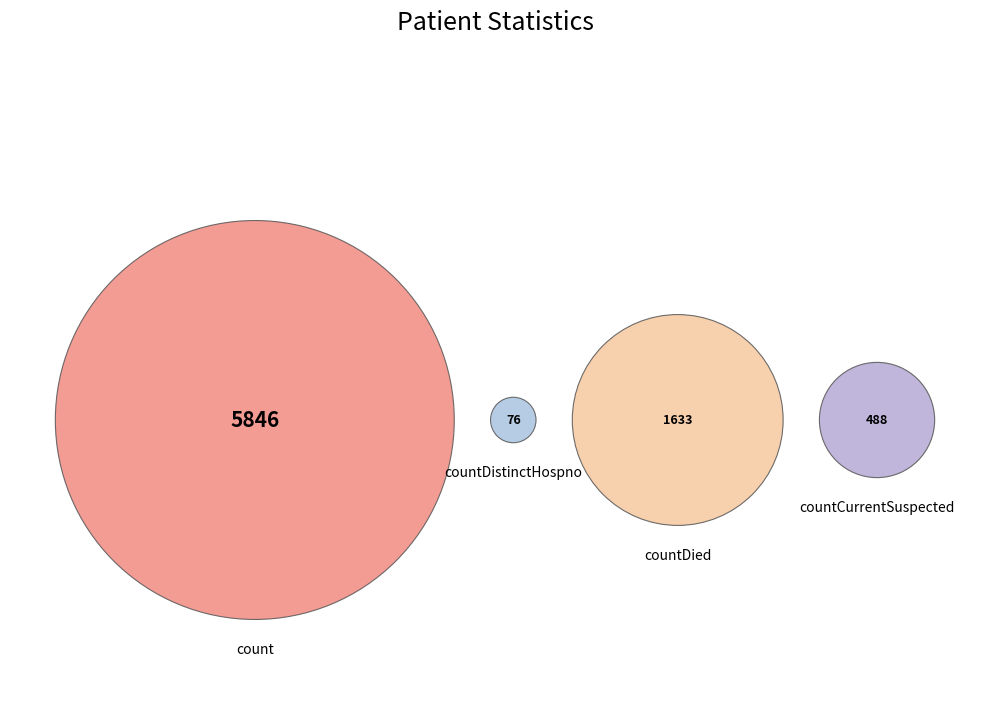

Is it true that countDied is 20% of the pie?

True